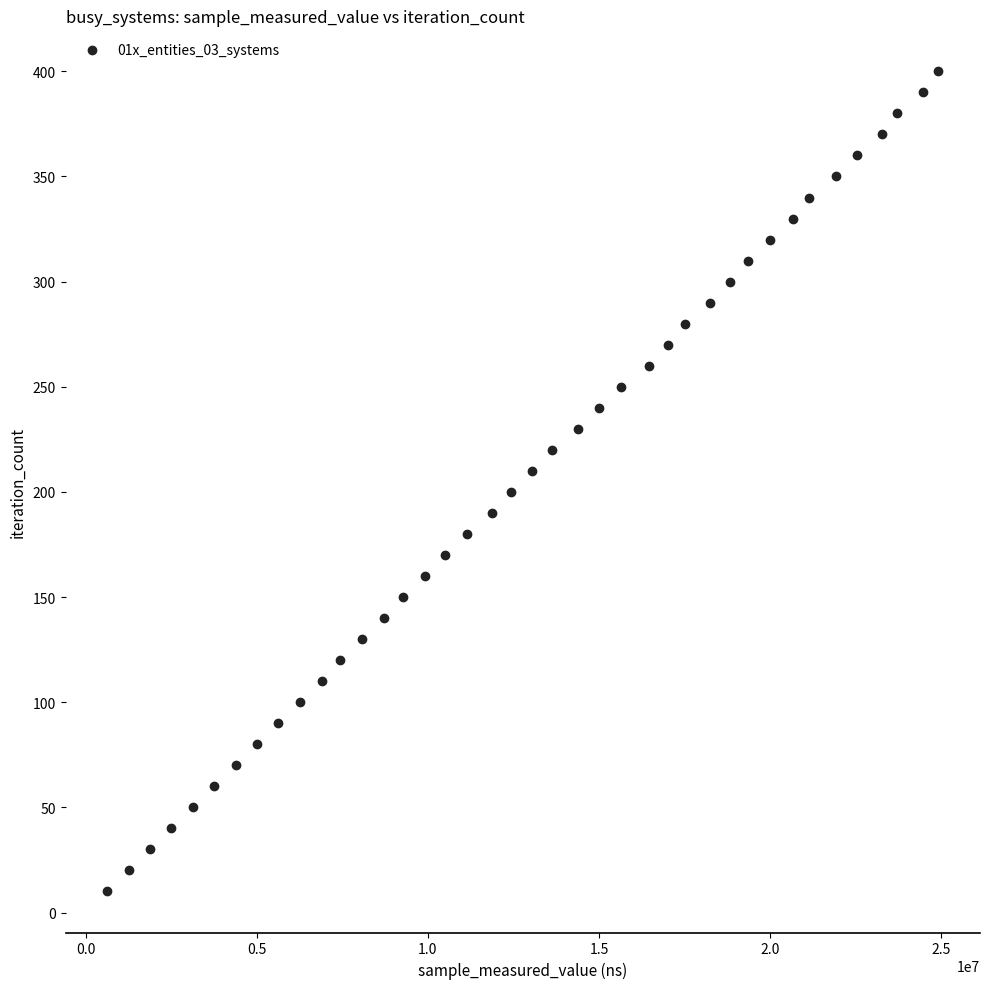

What is the range of X values (max minus min)?

24295000